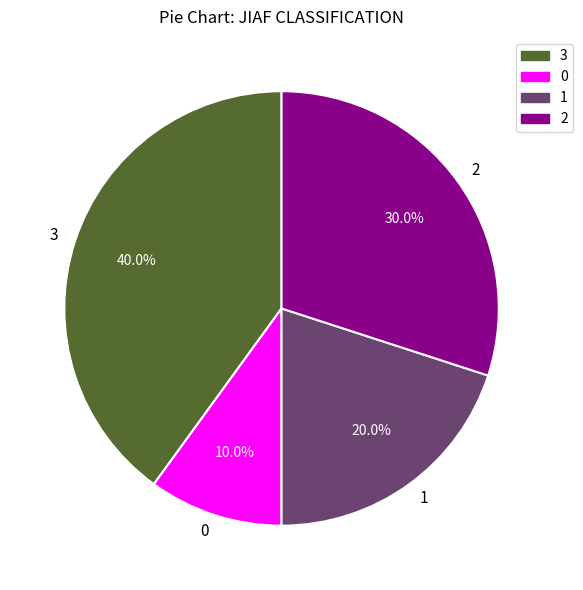

Does 1 account for over 50% of the chart?

No